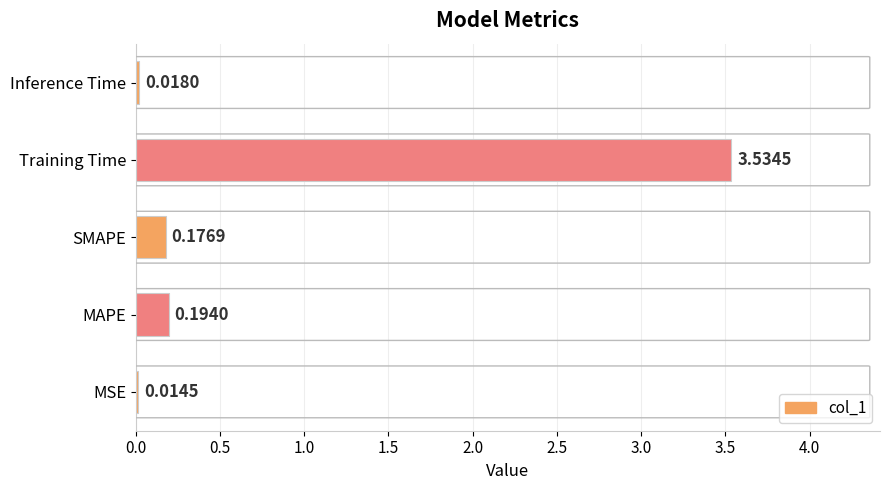

What is the sum of all values?

3.9